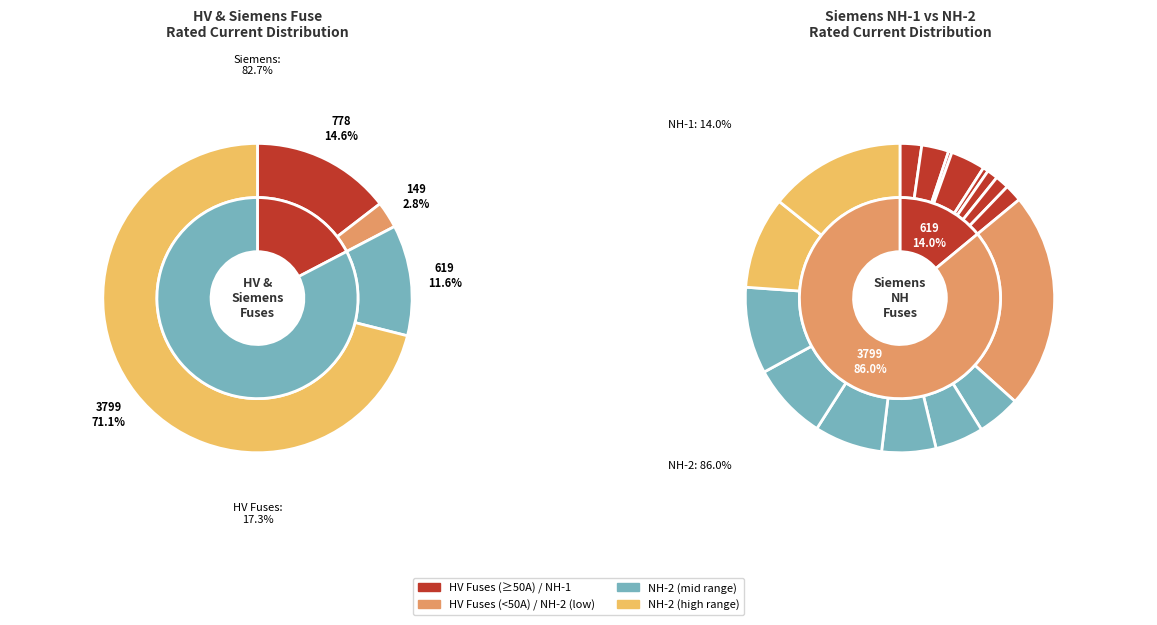

Which has a higher value, Siemens NH-2-315 or Siemens NH-2-224?

Siemens NH-2-315